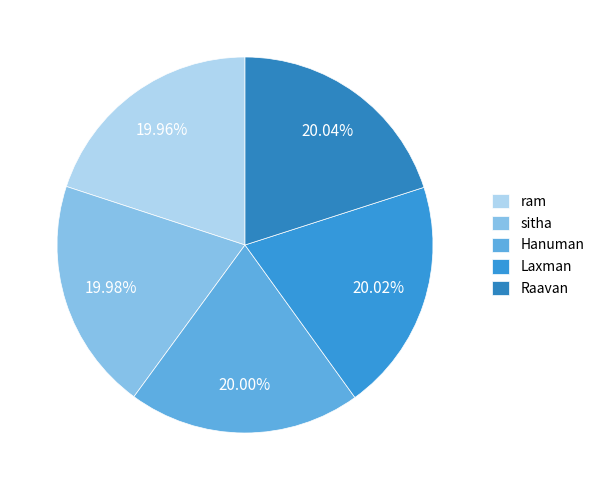

Is it true that Hanuman is 20% of the pie?

True